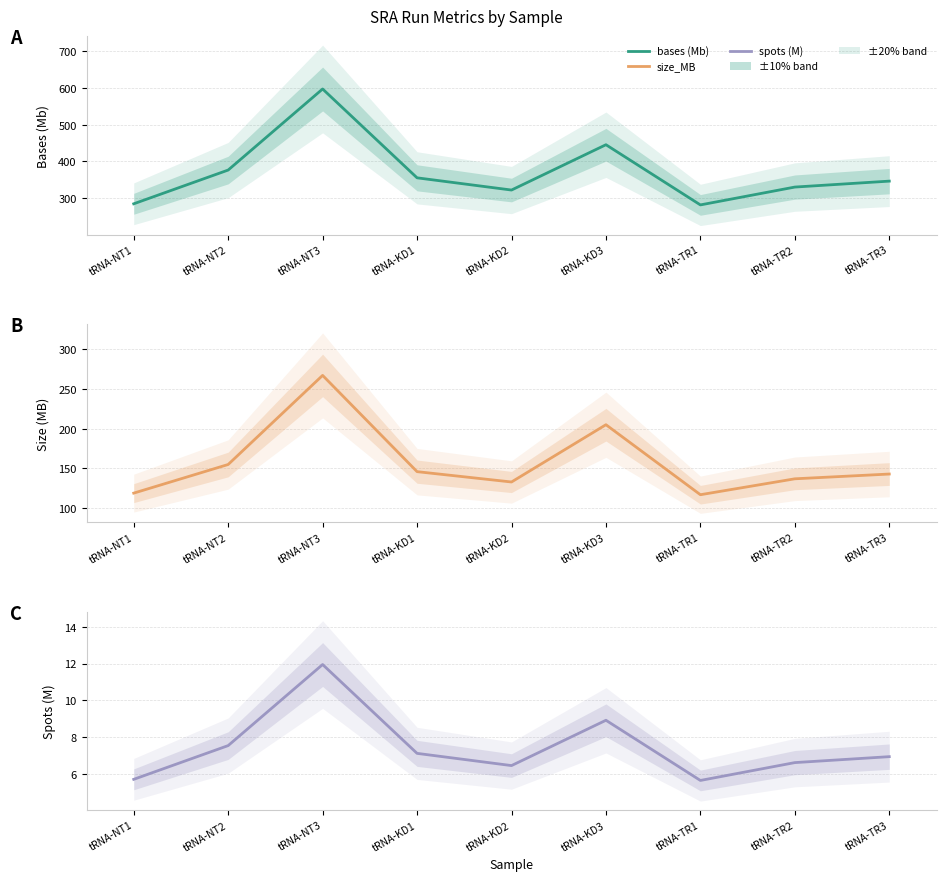

At how many categories does at least one series exceed 441?

2